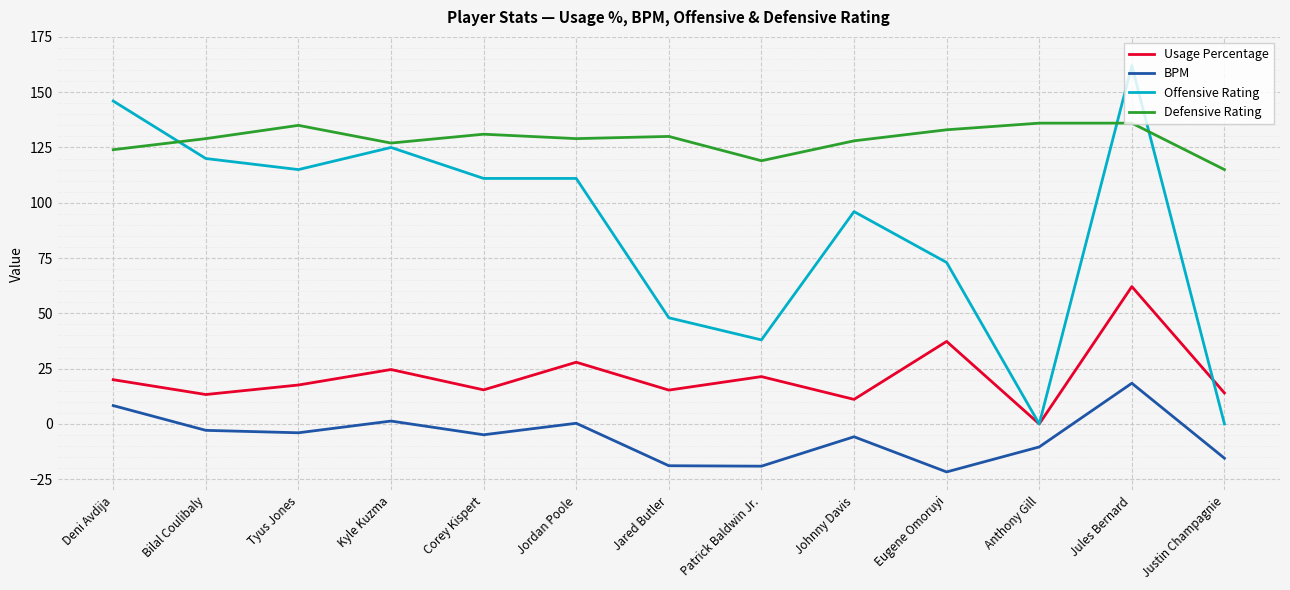

True or false: BPM and Offensive Rating intersect in this chart.

False